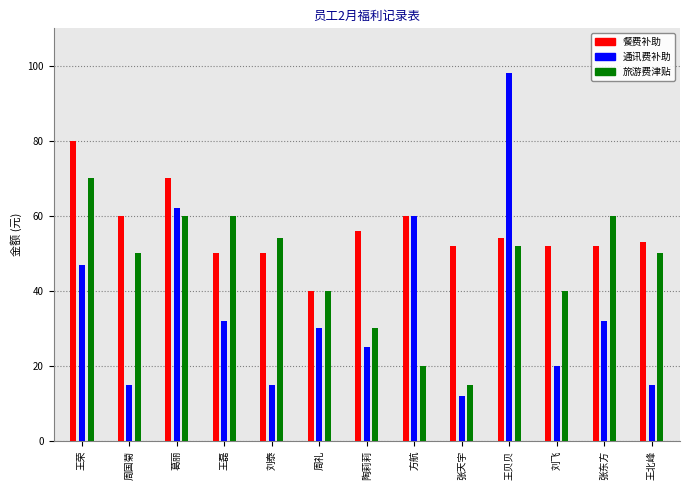

What is the label of the 3rd bar from the right?

刘飞